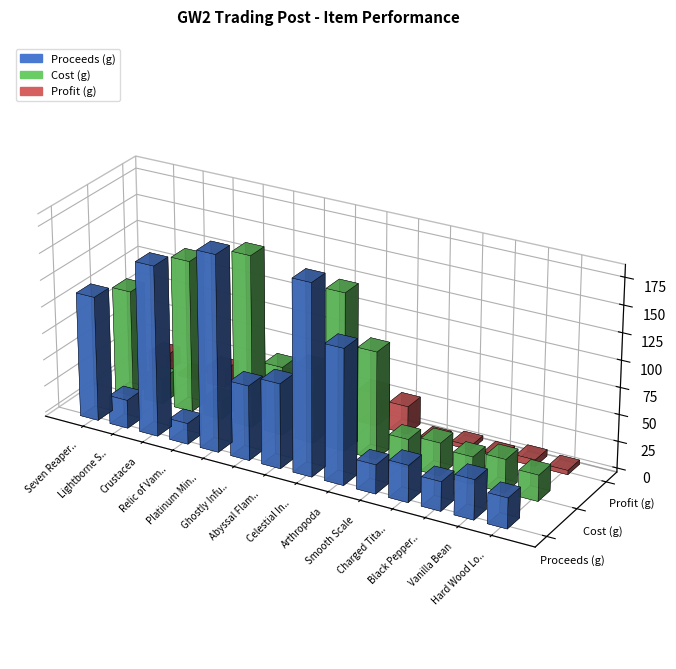

Reading left to right, extract all data points from this chart.

Proceeds (g): Seven Reapers Spear Skin=116.4	Lightborne Spear=26.6	Crustacea=158.8	Relic of Vampirism=19.5	Platinum Mining Node=182.6	Ghostly Infusion=69.7	Abyssal Flame Dye=79.0	Celestial Infusion (Blue)=177.7	Arthropoda=125.8	Smooth Scale=27.0	Charged Titan Ore=34.4	Black Peppercorn=27.2	Vanilla Bean=37.0	Hard Wood Log=28.3
Cost (g): Seven Reapers Spear Skin=100.0	Lightborne Spear=23.7	Crustacea=142.0	Relic of Vampirism=17.0	Platinum Mining Node=160.7	Ghostly Infusion=64.0	Abyssal Flame Dye=69.7	Celestial Infusion (Blue)=147.0	Arthropoda=100.0	Smooth Scale=26.3	Charged Titan Ore=30.6	Black Peppercorn=25.5	Vanilla Bean=30.9	Hard Wood Log=24.3
Profit (g): Seven Reapers Spear Skin=16.4	Lightborne Spear=2.9	Crustacea=16.8	Relic of Vampirism=2.5	Platinum Mining Node=21.9	Ghostly Infusion=5.7	Abyssal Flame Dye=9.4	Celestial Infusion (Blue)=30.7	Arthropoda=25.8	Smooth Scale=0.7	Charged Titan Ore=3.8	Black Peppercorn=1.7	Vanilla Bean=6.1	Hard Wood Log=4.0